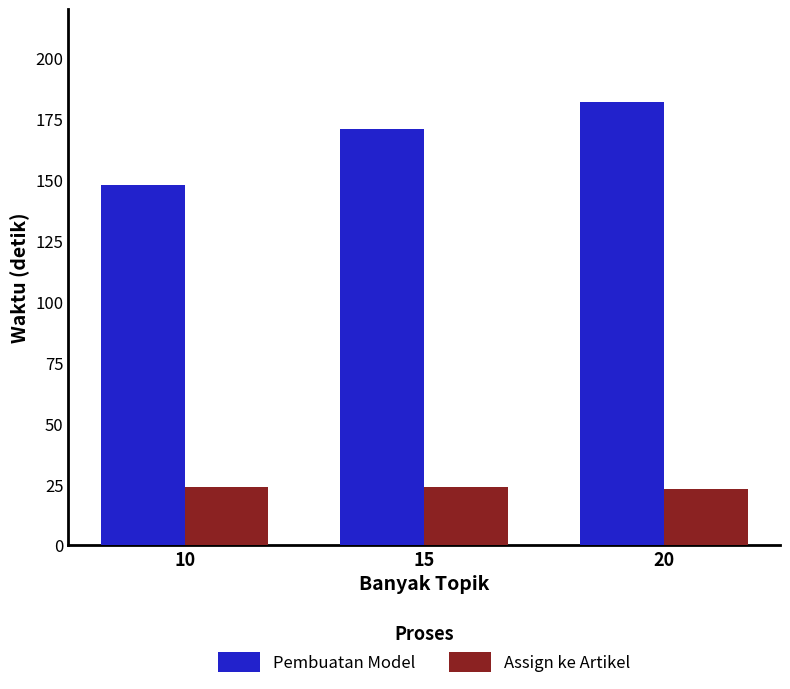

Is the value of Assign ke Artikel at 20 greater than the value of Pembuatan Model at 15?

No